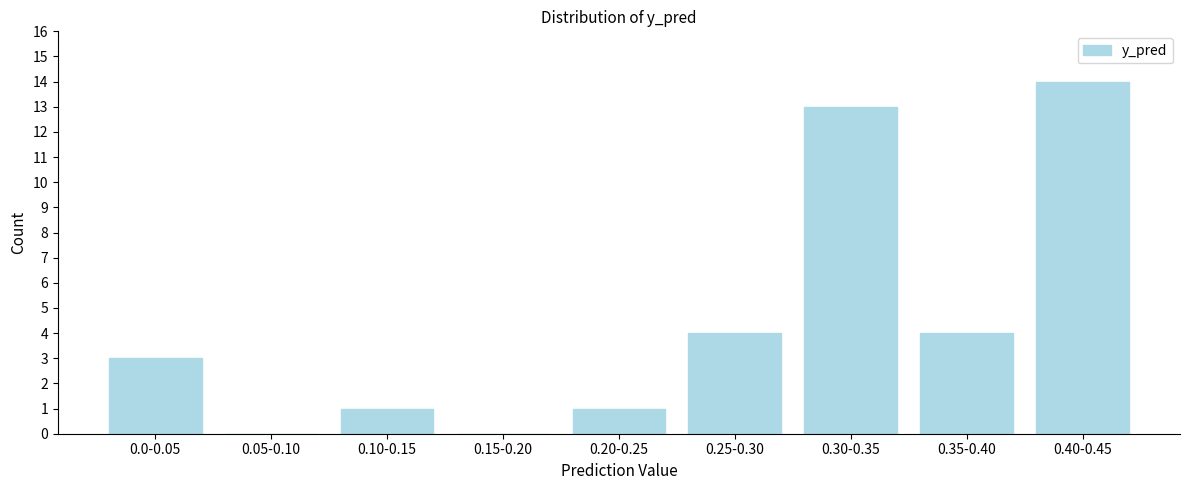

Reading left to right, what are all the values shown in this chart?

0.0-0.05=3	0.05-0.10=0	0.10-0.15=1	0.15-0.20=0	0.20-0.25=1	0.25-0.30=4	0.30-0.35=13	0.35-0.40=4	0.40-0.45=14